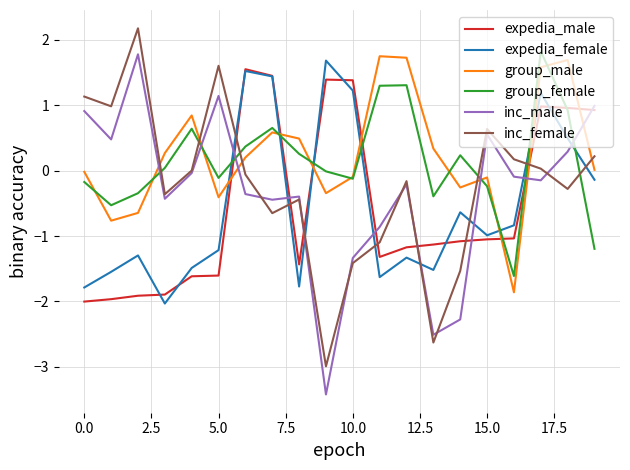

What is the minimum value for group_male?

-1.9